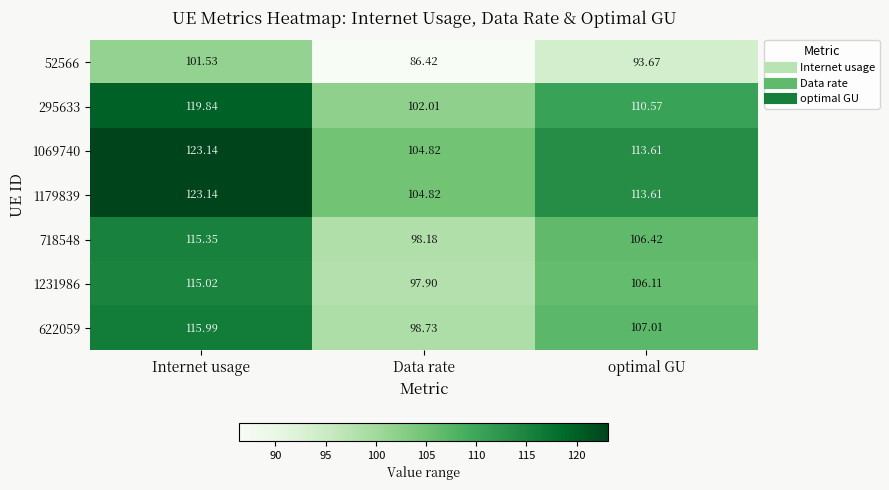

What is the difference between the highest and lowest values at Internet usage?

21.6